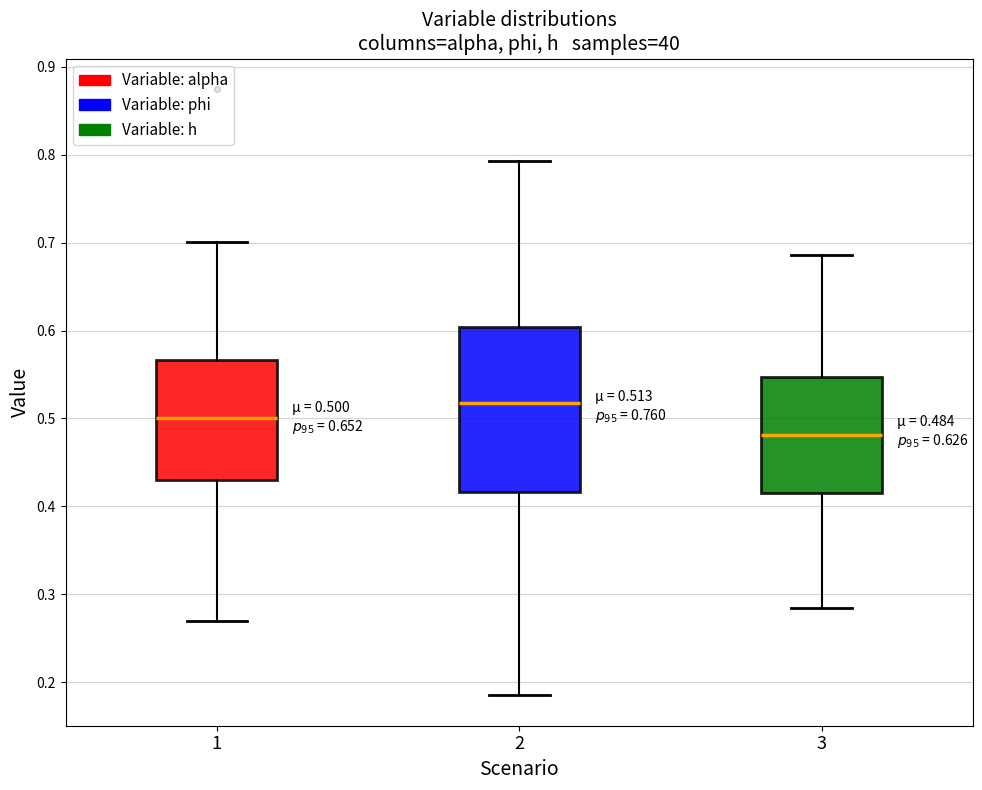

Comparing the boxes themselves (not the whiskers), which one is the tallest?

2